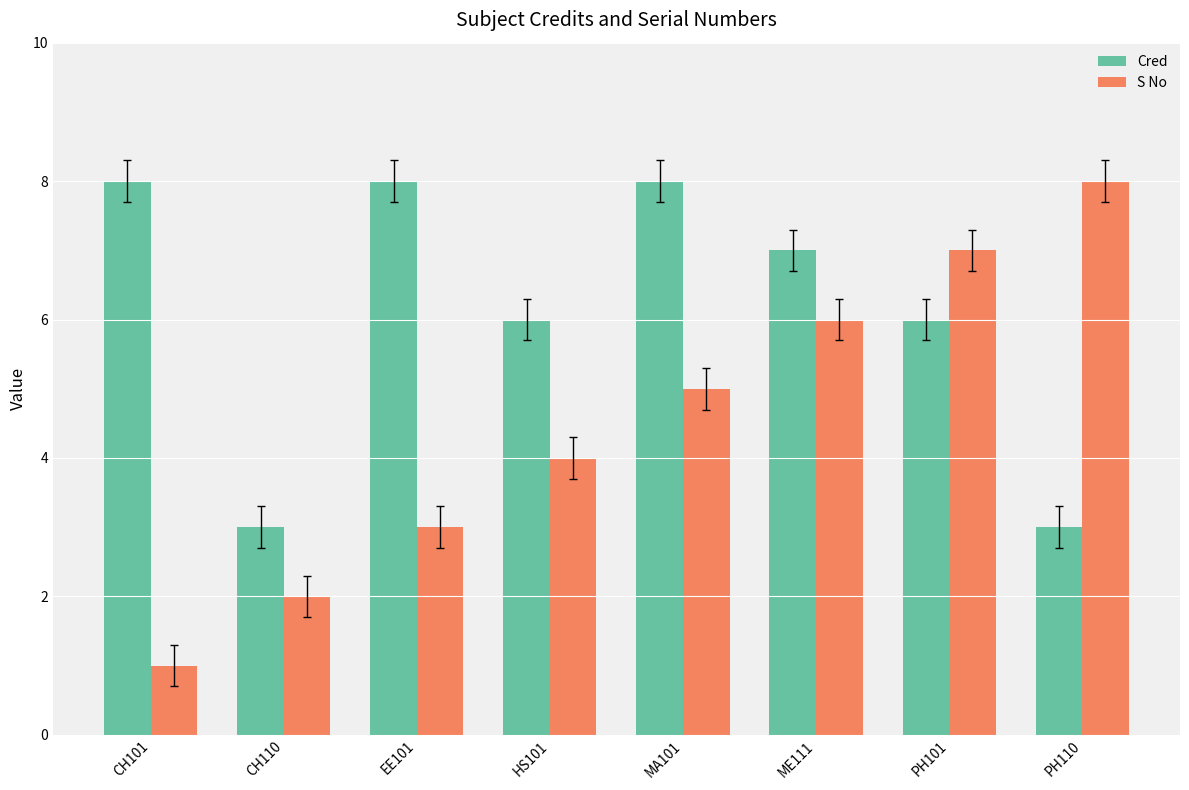

What is the difference between the maximum and second lowest values in the Cred series?

5